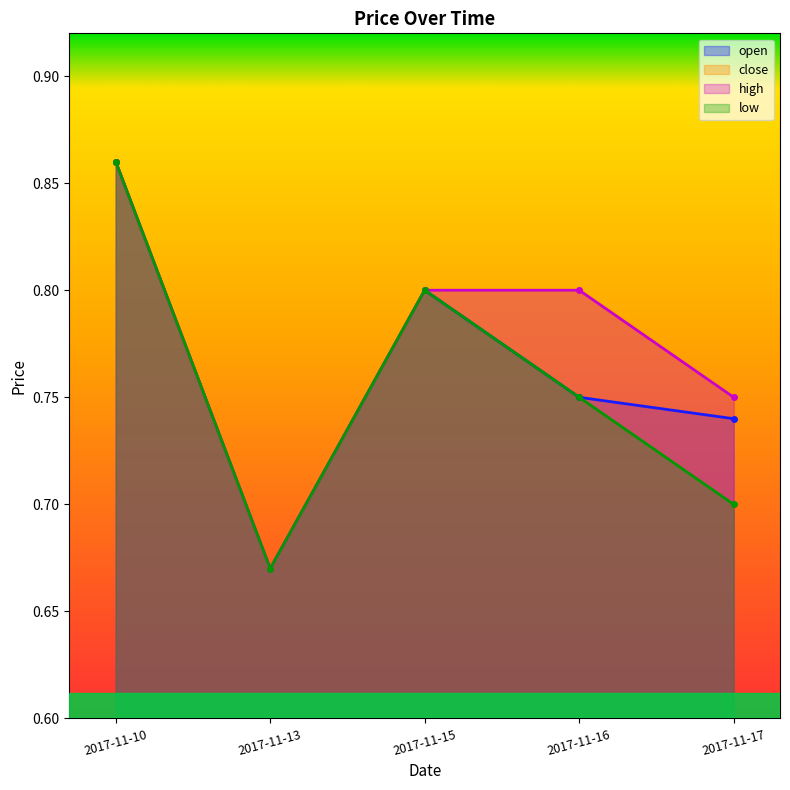

Reading left to right, list all the values displayed in this chart.

open: 2017-11-10=0.9	2017-11-13=0.7	2017-11-15=0.8	2017-11-16=0.8	2017-11-17=0.7
close: 2017-11-10=0.9	2017-11-13=0.7	2017-11-15=0.8	2017-11-16=0.8	2017-11-17=0.8
high: 2017-11-10=0.9	2017-11-13=0.7	2017-11-15=0.8	2017-11-16=0.8	2017-11-17=0.8
low: 2017-11-10=0.9	2017-11-13=0.7	2017-11-15=0.8	2017-11-16=0.8	2017-11-17=0.7